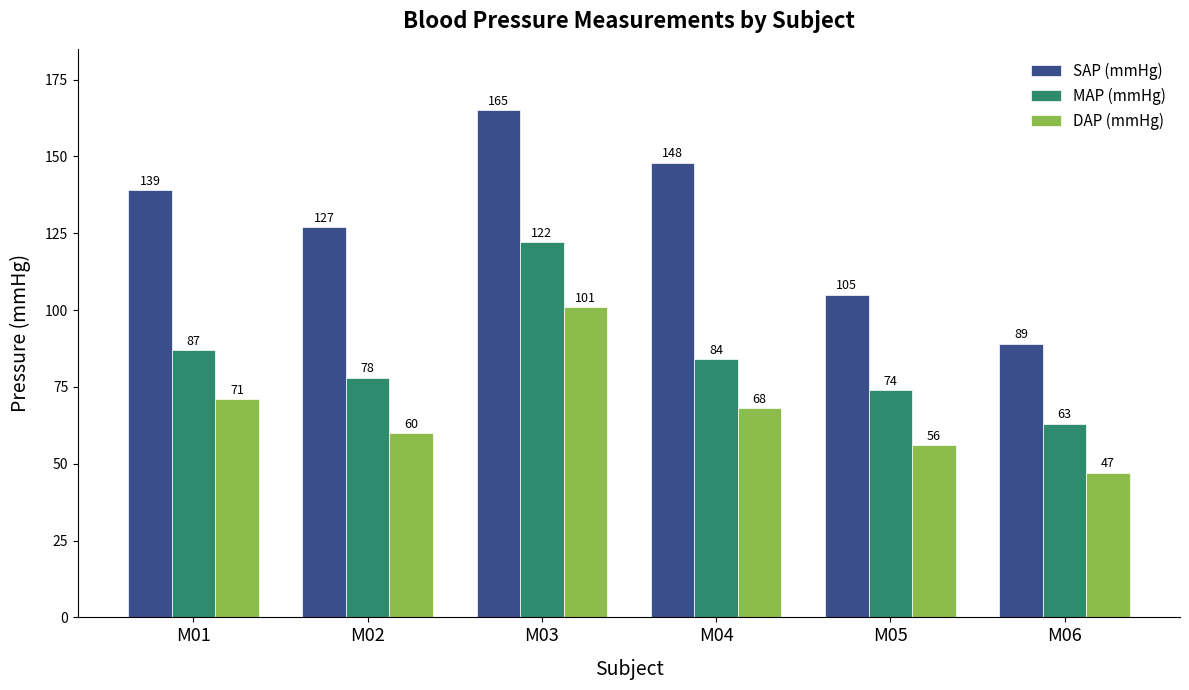

The value of DAP (mmHg) at M03 is 33. True or false?

False